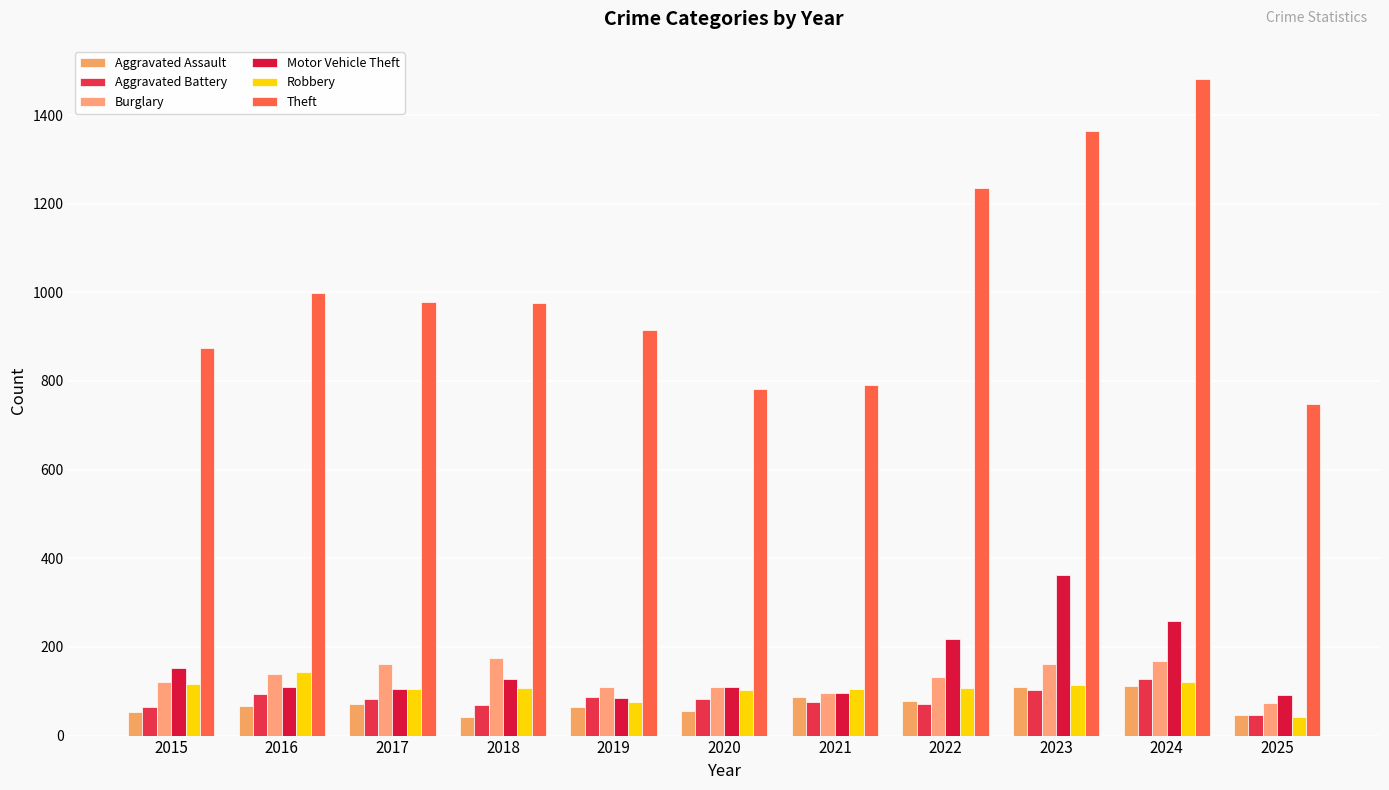

Rank the series at 2024 from highest to lowest value.

Theft, Motor Vehicle Theft, Burglary, Aggravated Battery, Robbery, Aggravated Assault